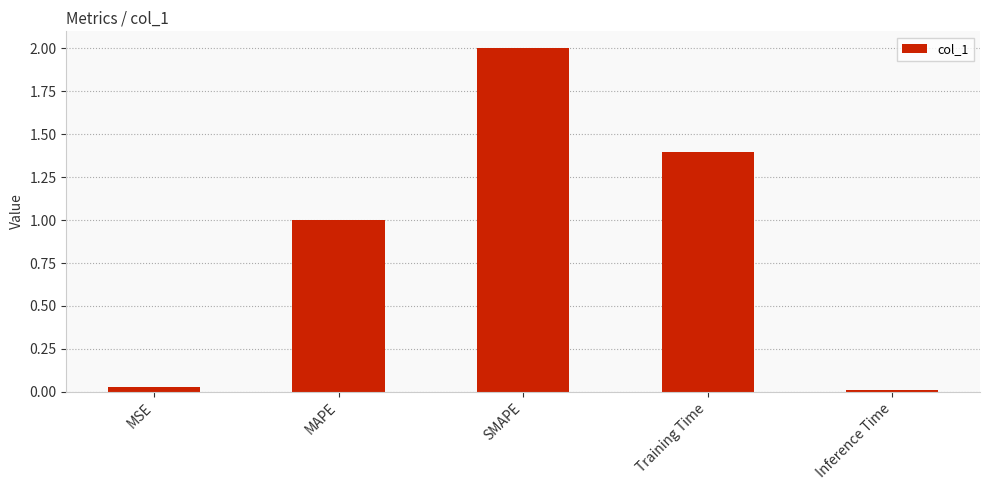

Approximately how many times larger is the value at Training Time compared to MAPE?

1.4